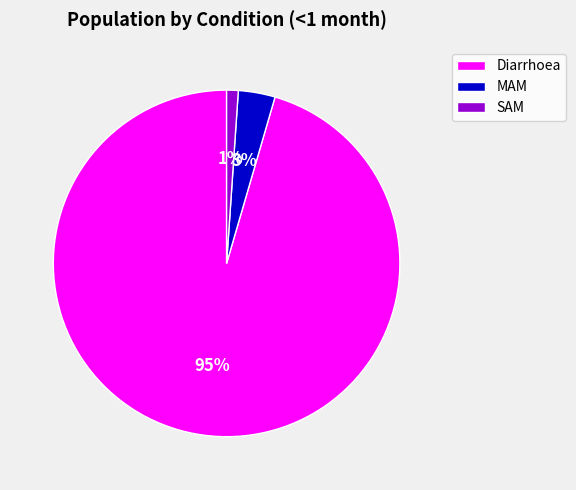

Combined, do MAM and Diarrhoea account for over 50%?

Yes